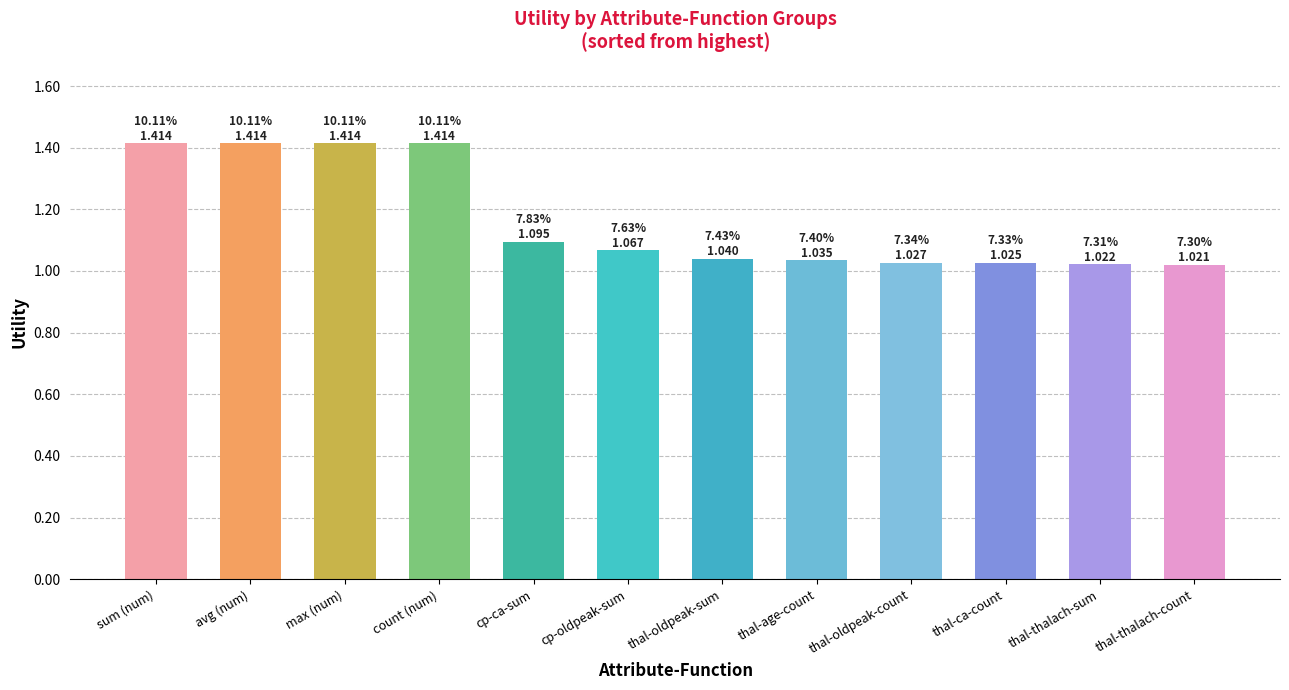

What is the ratio of the value at cp-oldpeak-sum to the value at count (num)?

0.8